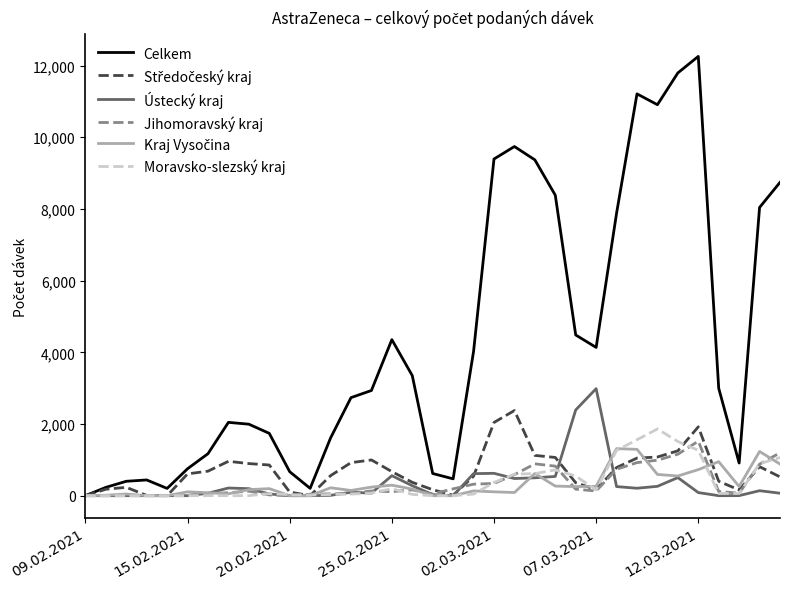

What is the maximum value shown in the chart?

12257